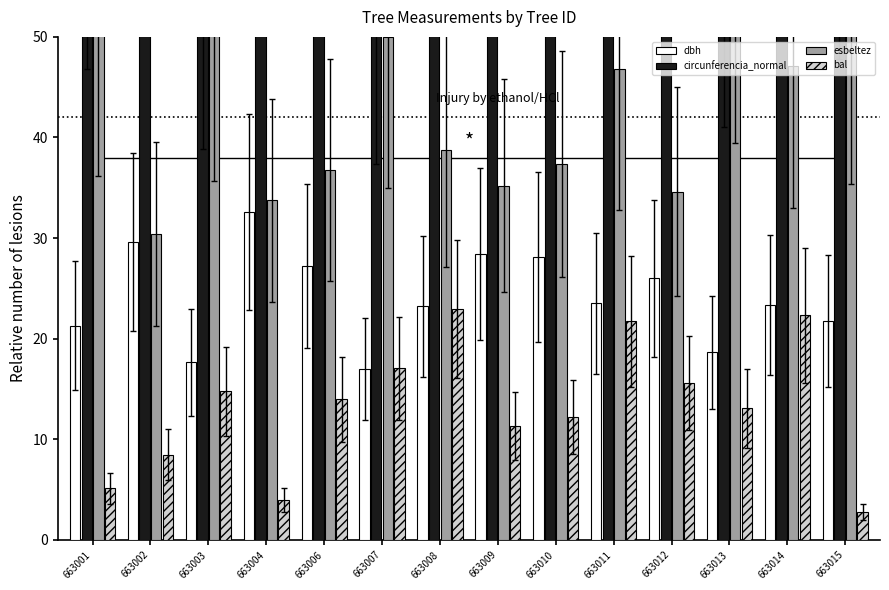

What is the total value across all series at 663015?

143.4